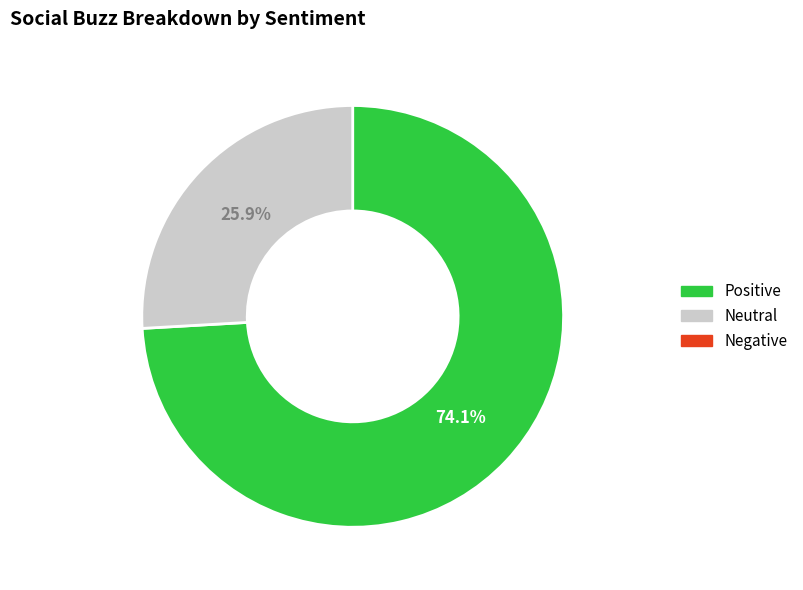

Does any single category account for the majority?

Yes